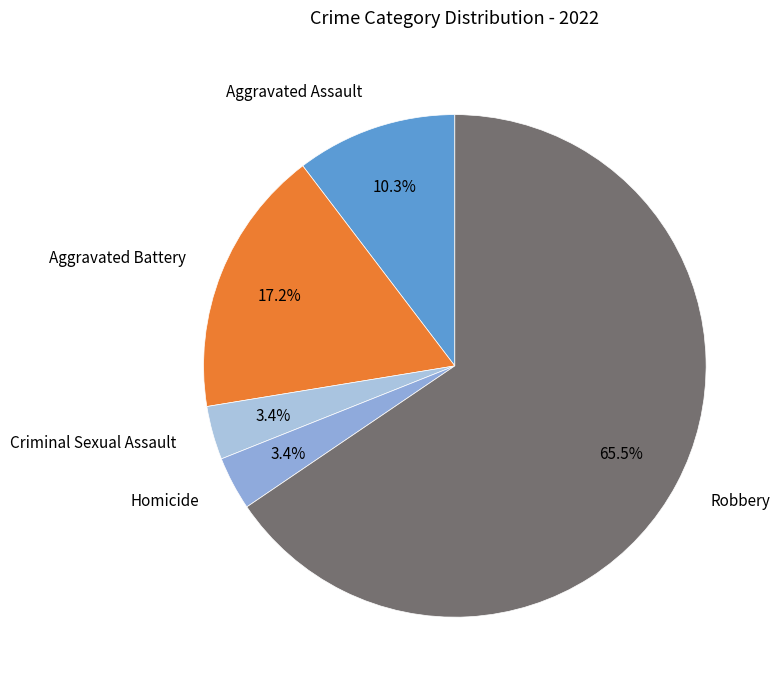

What is the largest slice in the pie chart?

Robbery